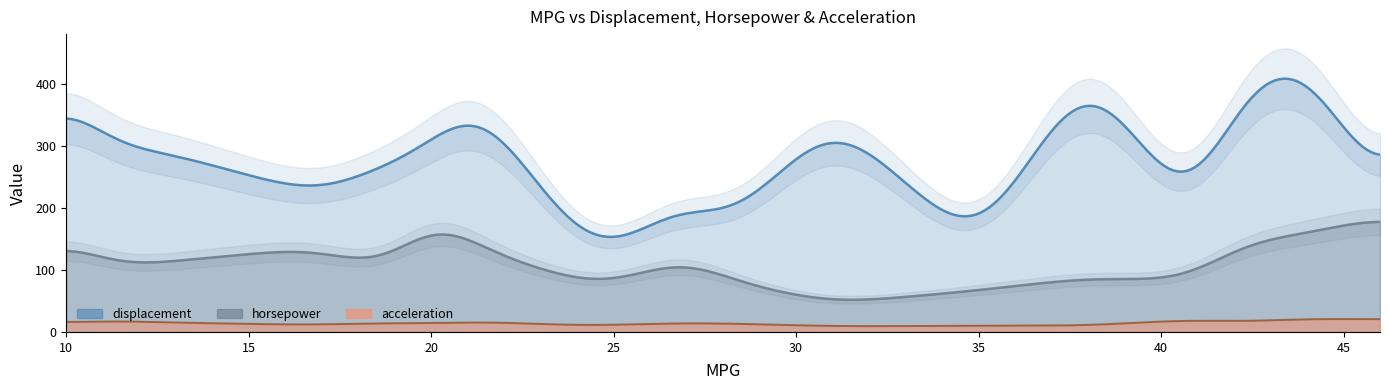

At how many categories does at least one series exceed 441?

2